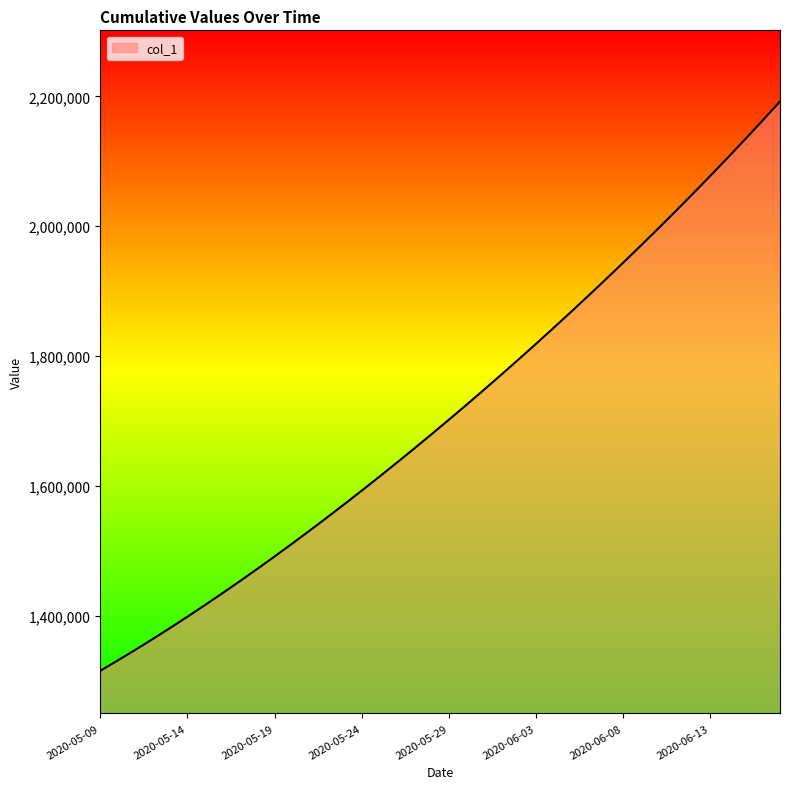

What is the difference between the maximum and minimum values?

877108.0